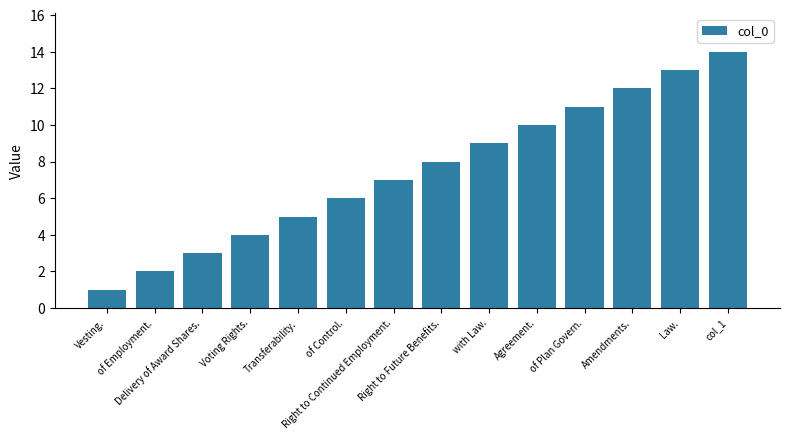

What position from the right is Vesting.?

14